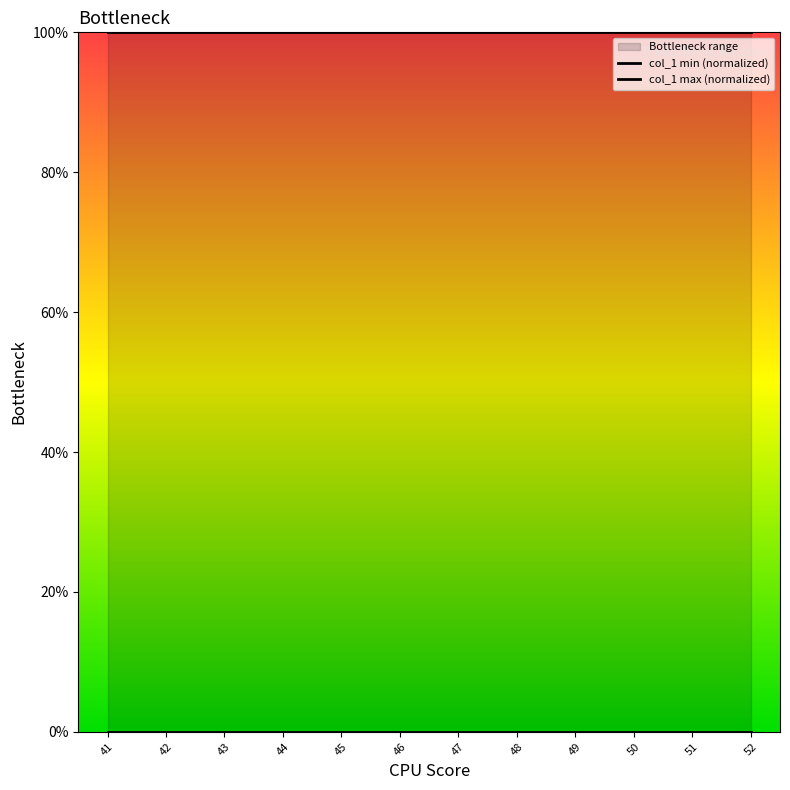

Reading left to right, list all the values displayed in this chart.

col_1 min (normalized): 41=0	42=0	43=0	44=0	45=0	46=0	47=0	48=0	49=0	50=0	51=0	52=0
col_1 max (normalized): 41=100	42=100	43=100	44=100	45=100	46=100	47=100	48=100	49=100	50=100	51=100	52=100